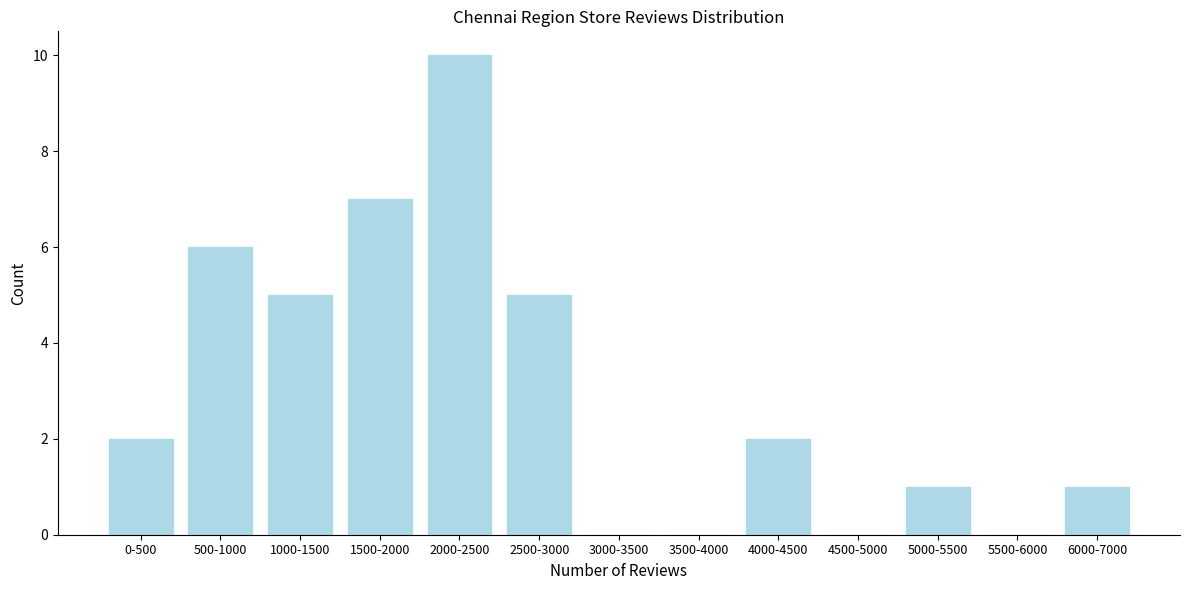

Reading left to right, list all the values displayed in this chart.

0-500=2	500-1000=6	1000-1500=5	1500-2000=7	2000-2500=10	2500-3000=5	3000-3500=0	3500-4000=0	4000-4500=2	4500-5000=0	5000-5500=1	5500-6000=0	6000-7000=1